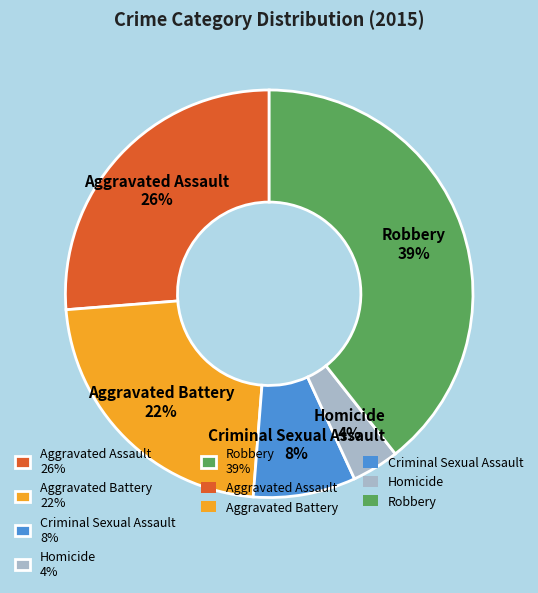

Between Robbery 39% and Aggravated Battery 22%, which is larger?

Robbery 39%